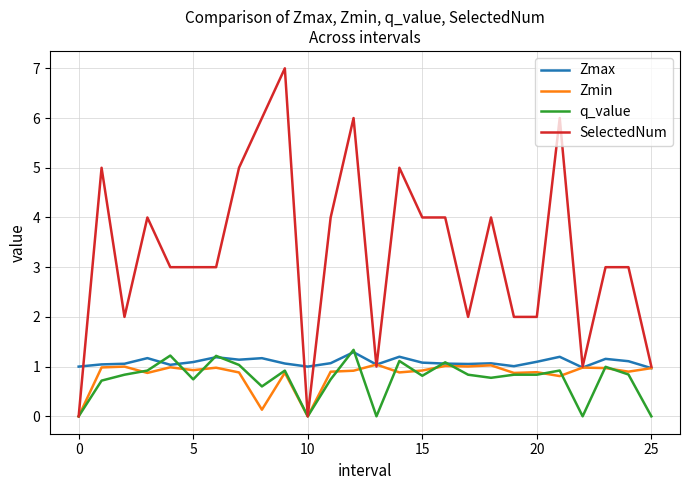

Which series has the widest spread of values?

SelectedNum